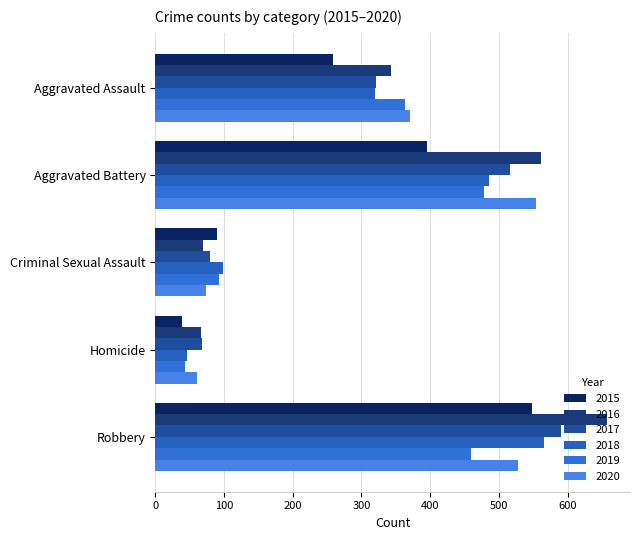

True or false: 2017 has a value of 47 at Homicide.

False